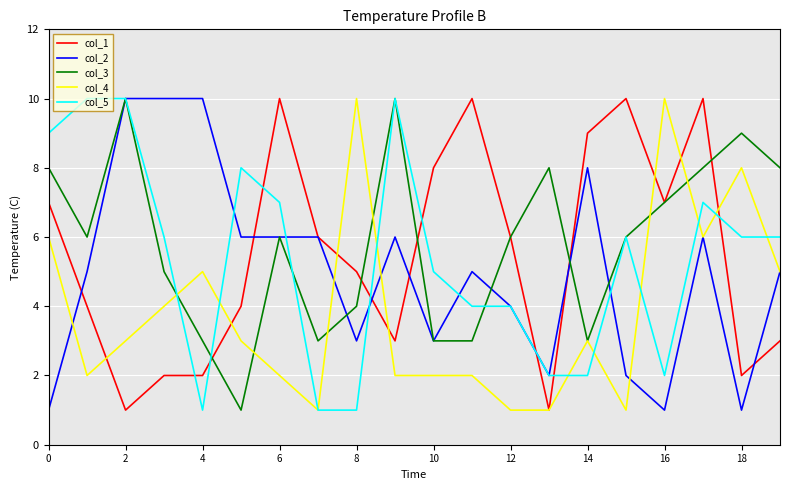

Reading left to right, list all the values displayed in this chart.

col_1: 7	4	1	2	2	4	10	6	5	3	8	10	6	1	9	10	7	10	2	3
col_2: 1	5	10	10	10	6	6	6	3	6	3	5	4	2	8	2	1	6	1	5
col_3: 8	6	10	5	3	1	6	3	4	10	3	3	6	8	3	6	7	8	9	8
col_4: 6	2	3	4	5	3	2	1	10	2	2	2	1	1	3	1	10	6	8	5
col_5: 9	10	10	6	1	8	7	1	1	10	5	4	4	2	2	6	2	7	6	6